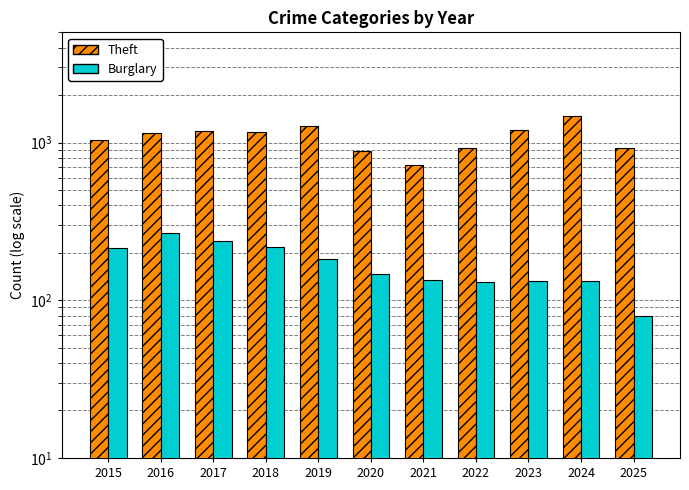

Is it true that Burglary equals 133 at 2023?

True